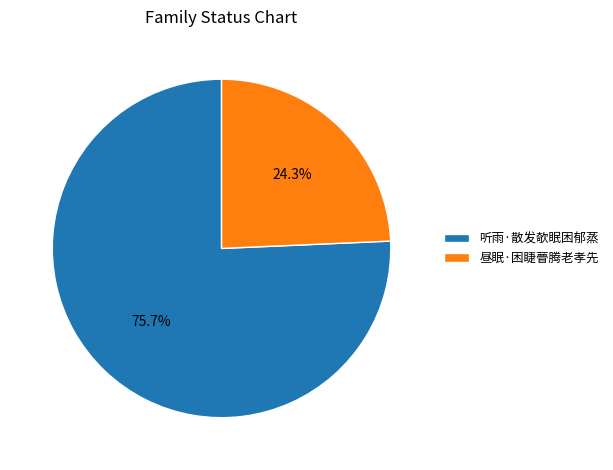

Which slice is the smallest?

昼眠·困睫瞢腾老孝先